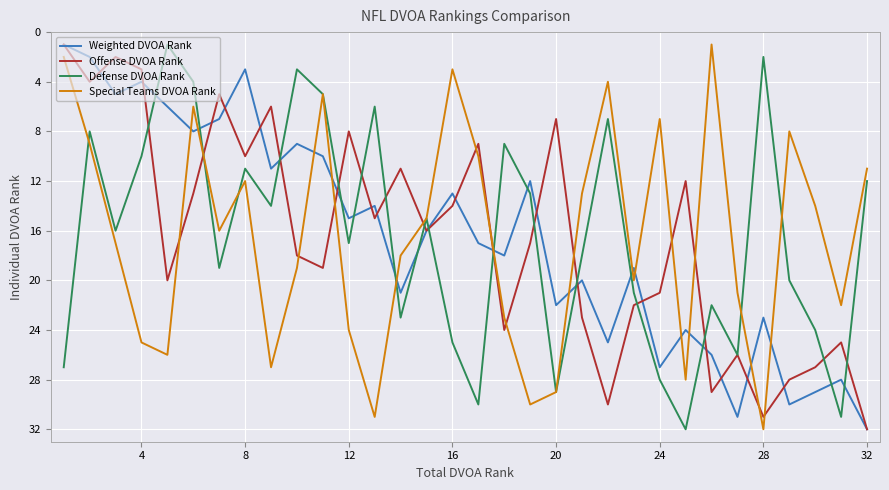

How many lines are shown in the chart?

4